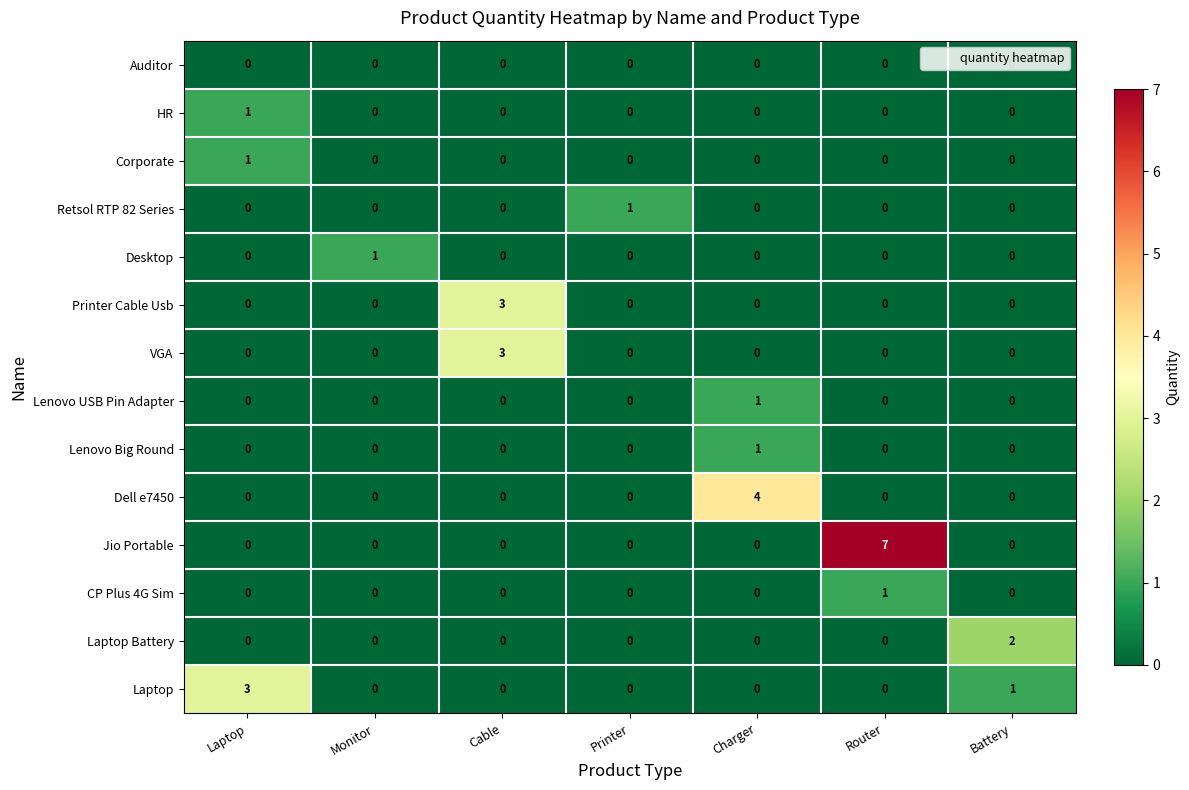

How many data points does each series have?

7